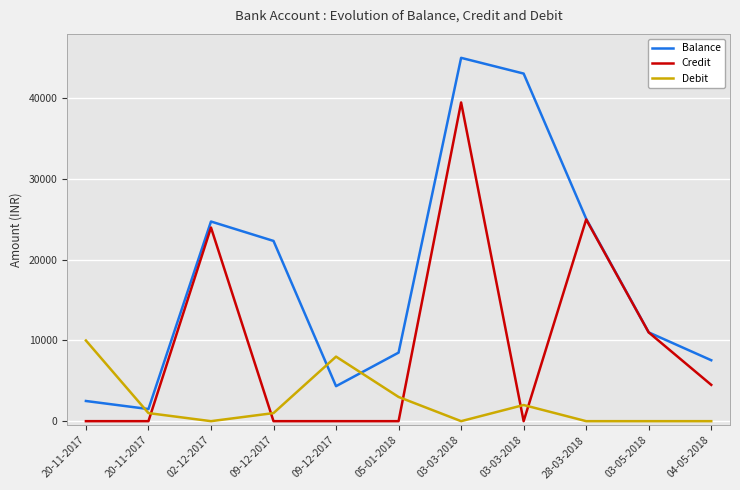

How many lines are shown in the chart?

3